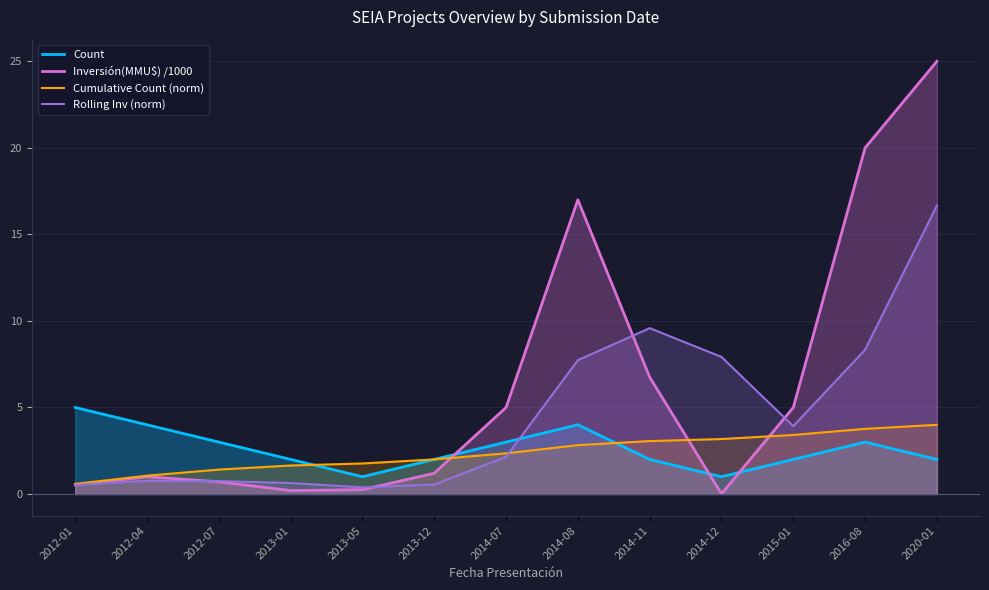

The Inversión(MMU$) /1000 series shows 1.0 at 2012-04. True or false?

True